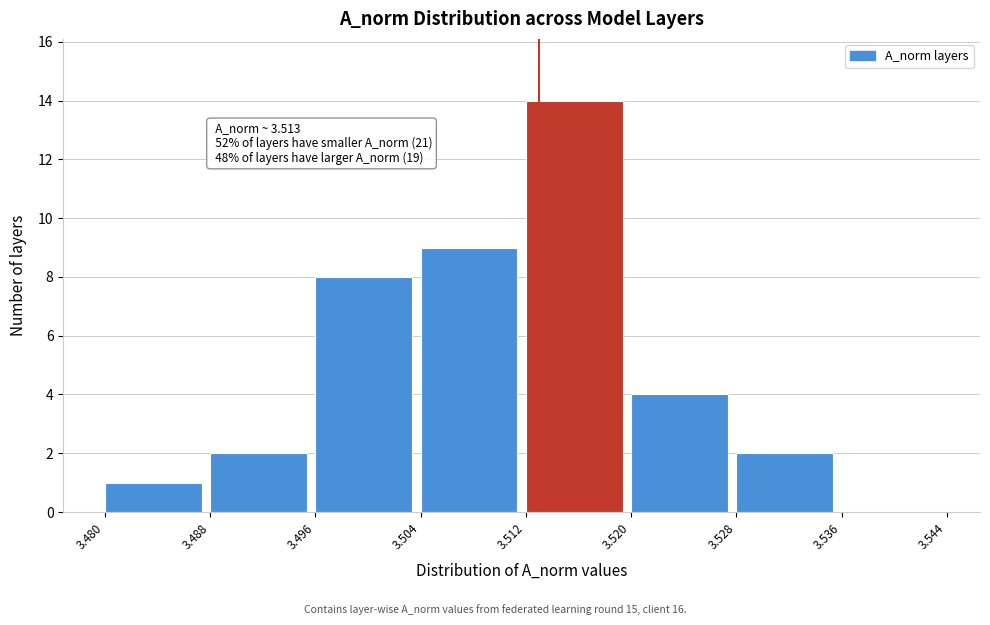

Over which range of the x-axis is the bar tallest?

3.512 to 3.520